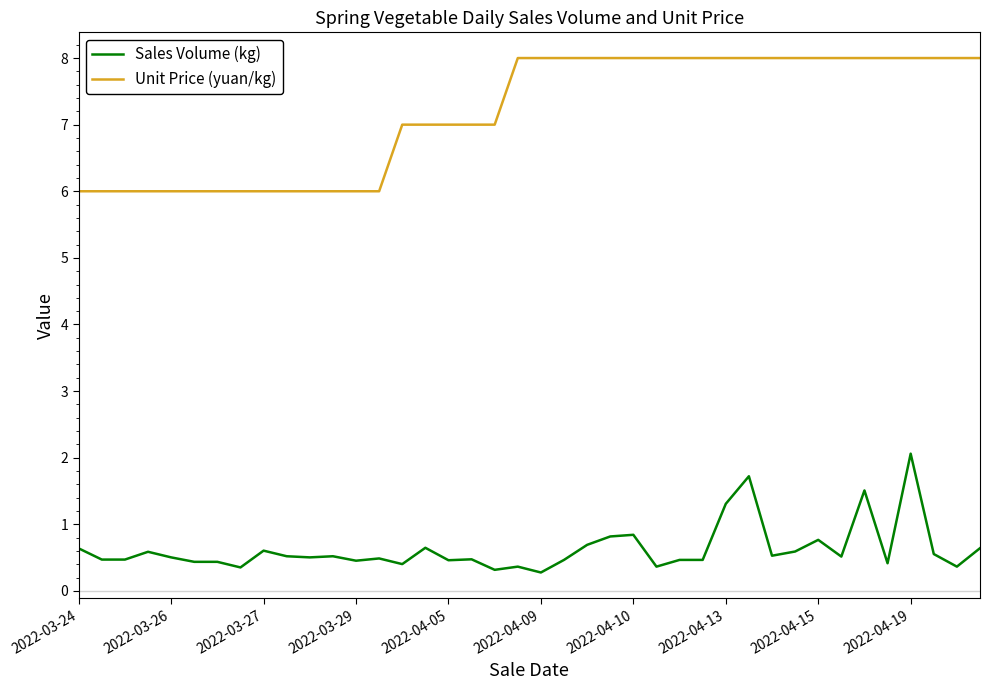

What is the highest value of the Unit Price (yuan/kg) series?

8.0